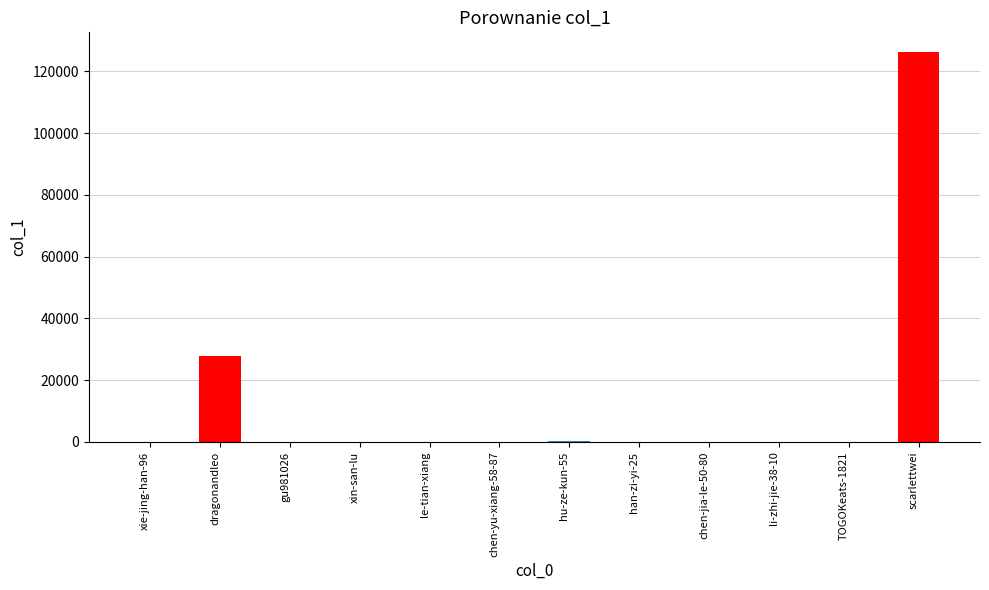

What is the maximum value shown in the chart?

126290